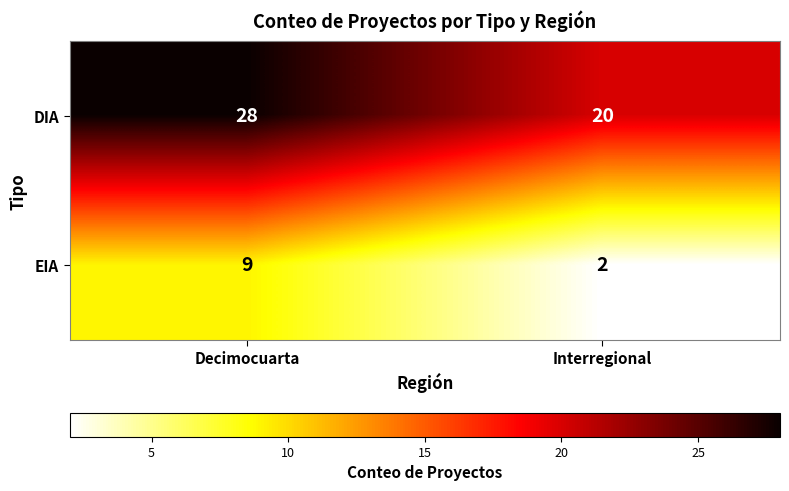

What is the greatest value displayed?

28